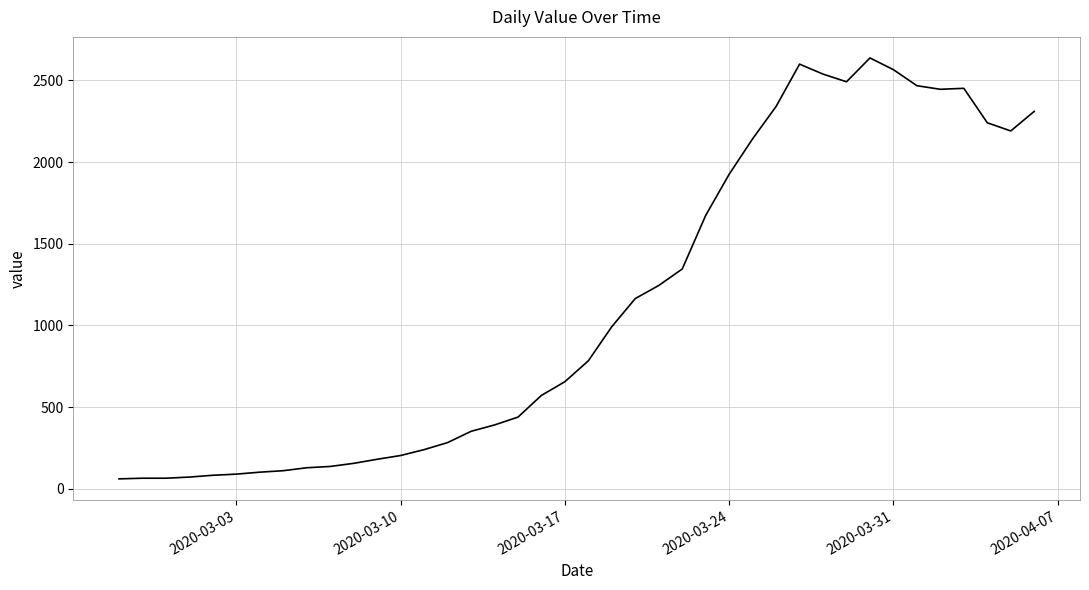

What is the minimum value shown in the chart?

61